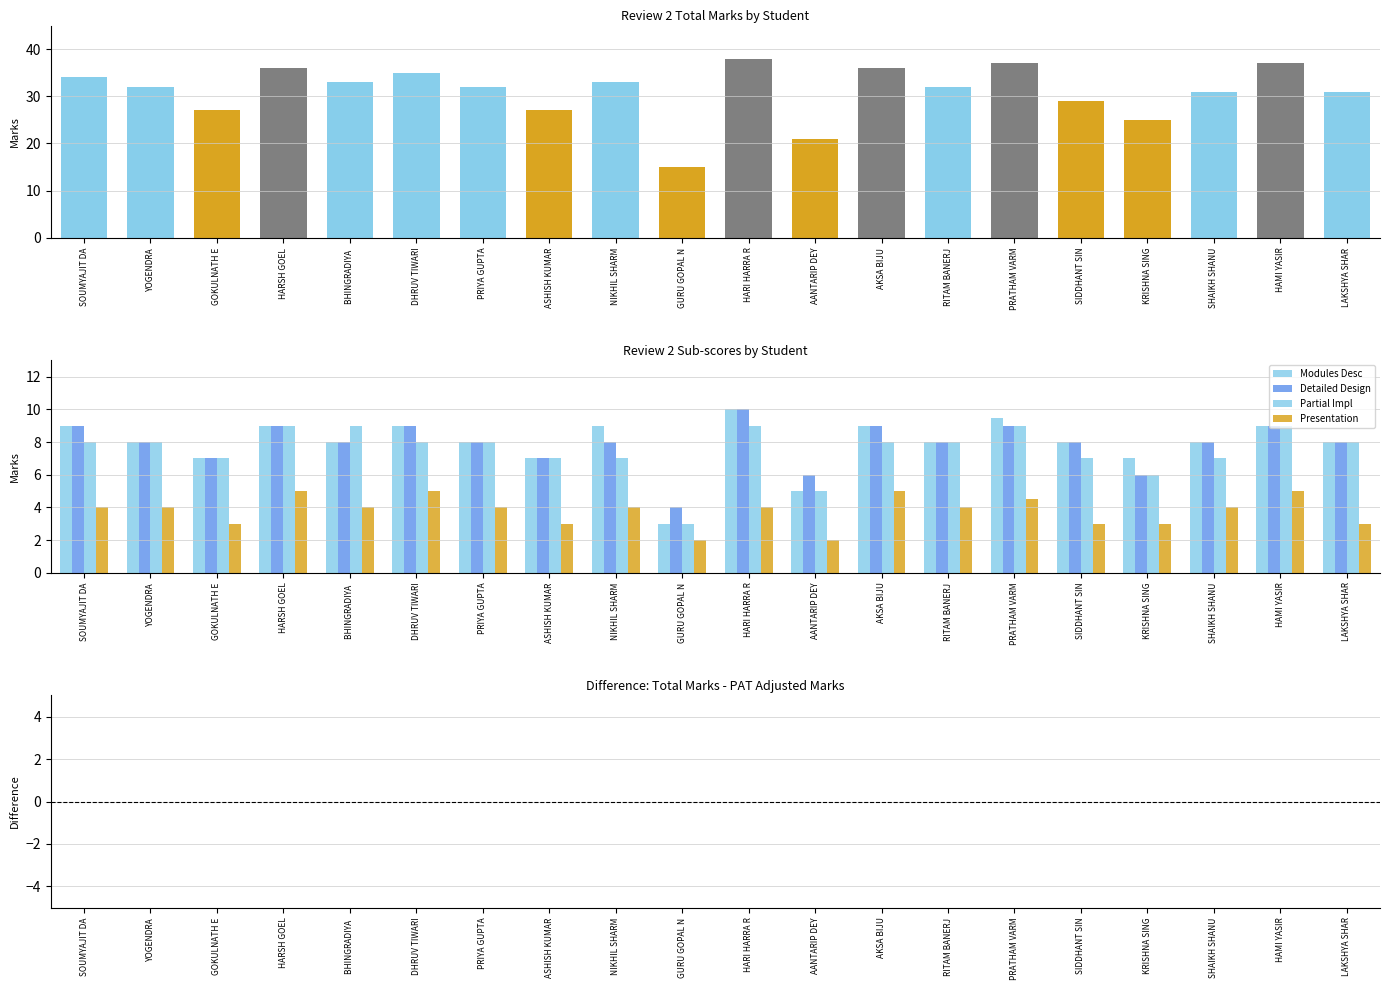

What position from the left is AANTARIP DEY?

12